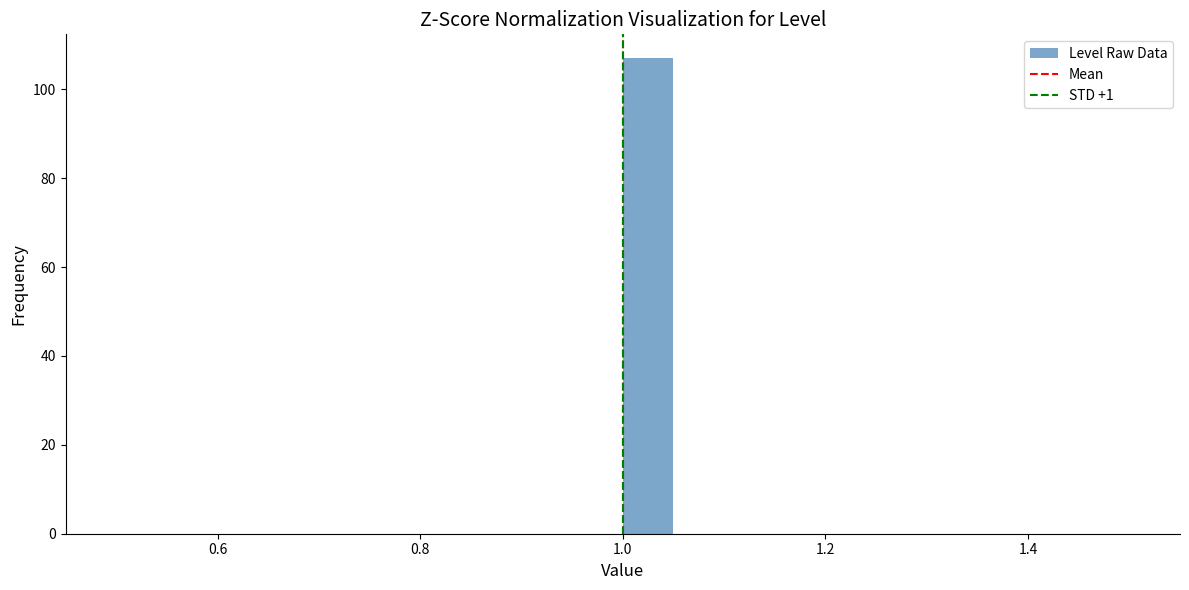

Around what value on the x-axis is the tallest bar? Give the approximate position of its centre, as read against the axis.

1.02